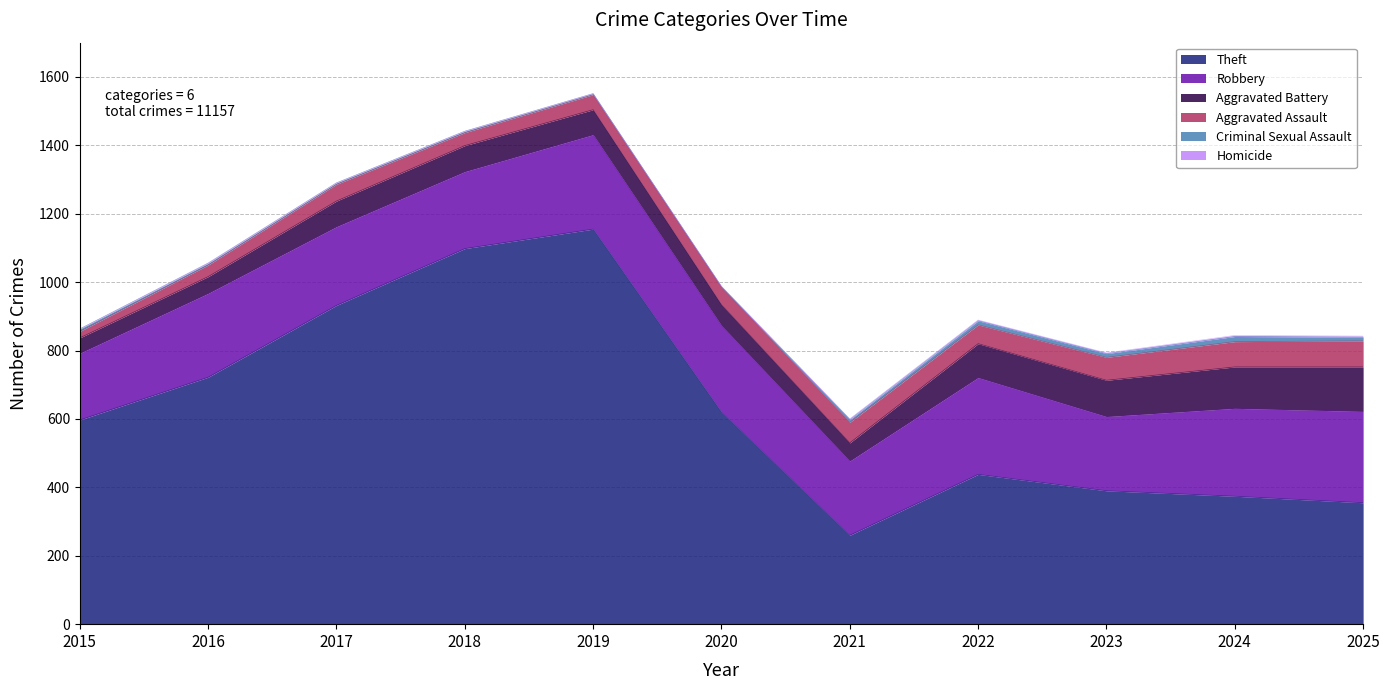

True or false: Robbery and Homicide intersect in this chart.

False